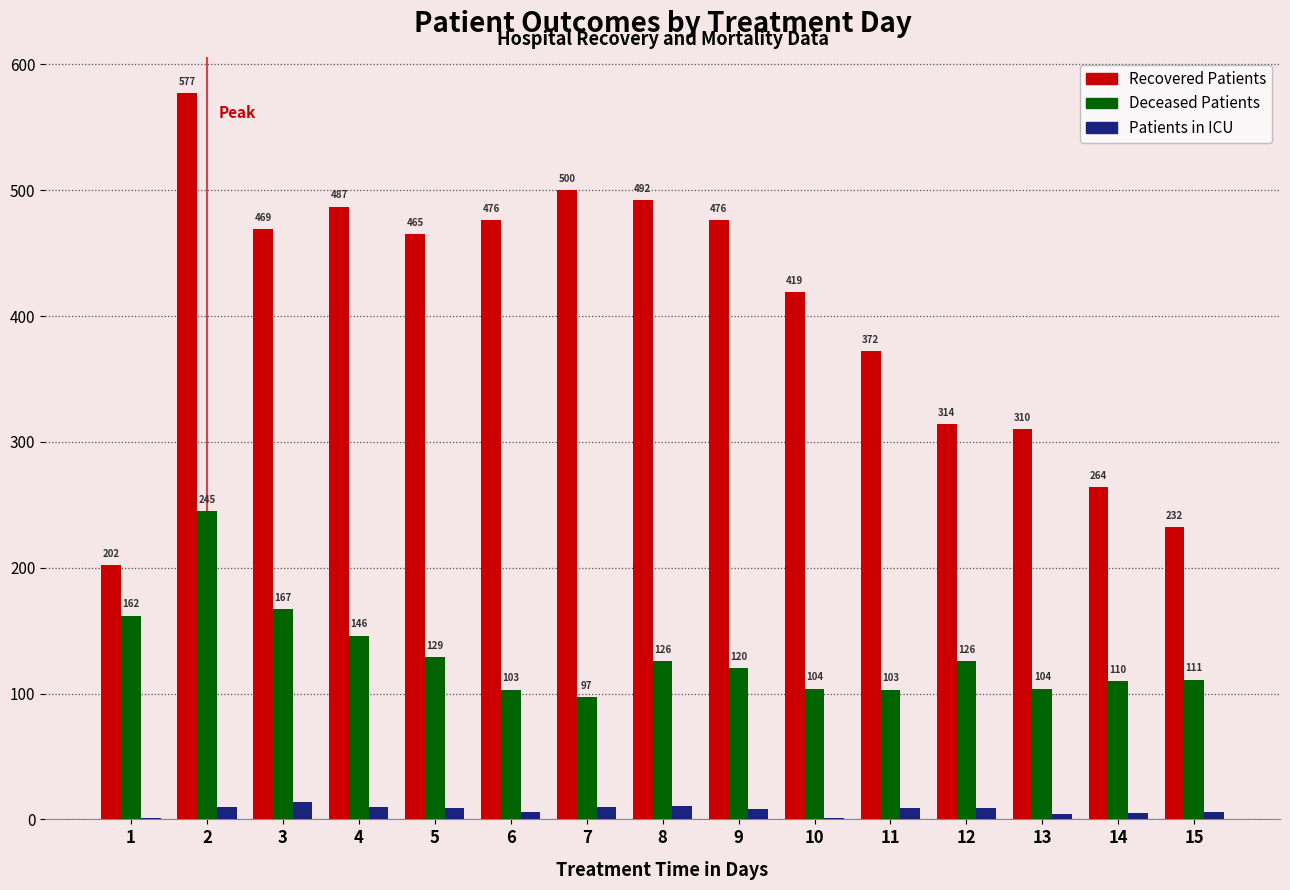

Reading left to right, what are all the values shown in this chart?

Recovered Patients: 202	577	469	487	465	476	500	492	476	419	372	314	310	264	232
Deceased Patients: 162	245	167	146	129	103	97	126	120	104	103	126	104	110	111
Patients in ICU: 1	10	14	10	9	6	10	11	8	1	9	9	4	5	6